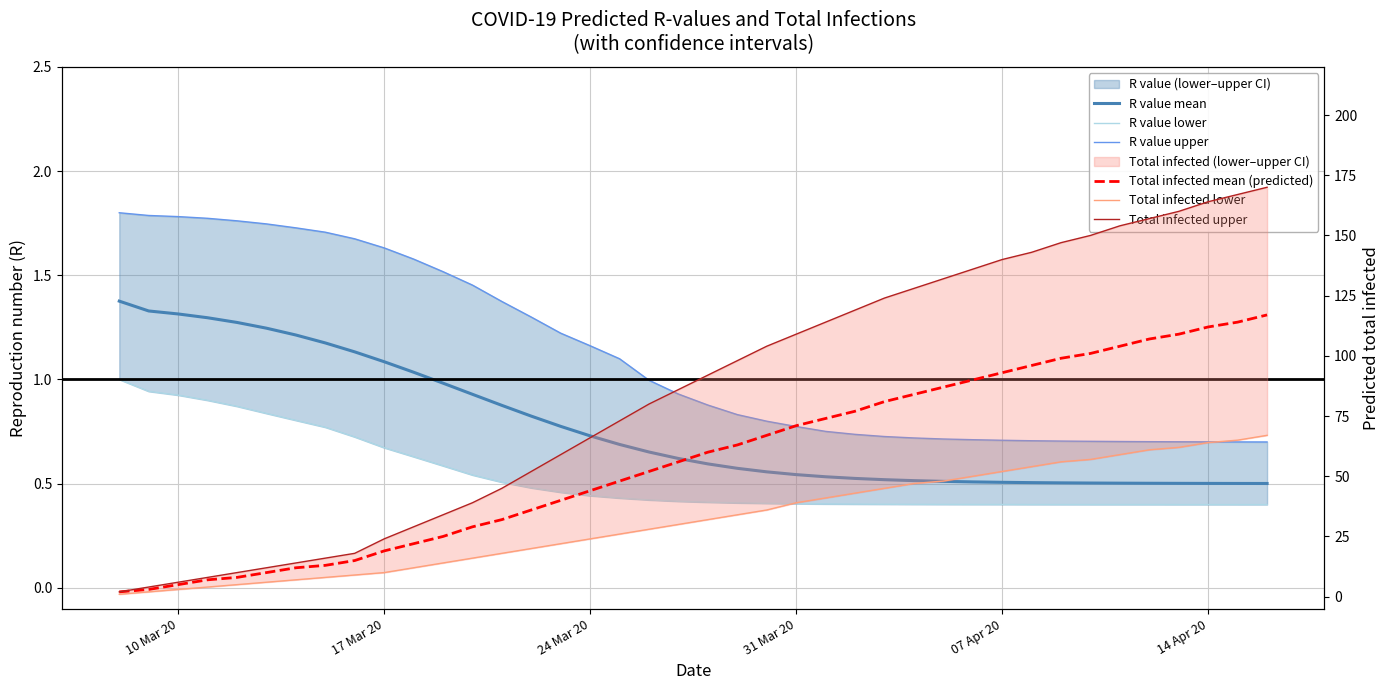

What is the difference between the second highest and minimum values in the R value mean series?

0.8